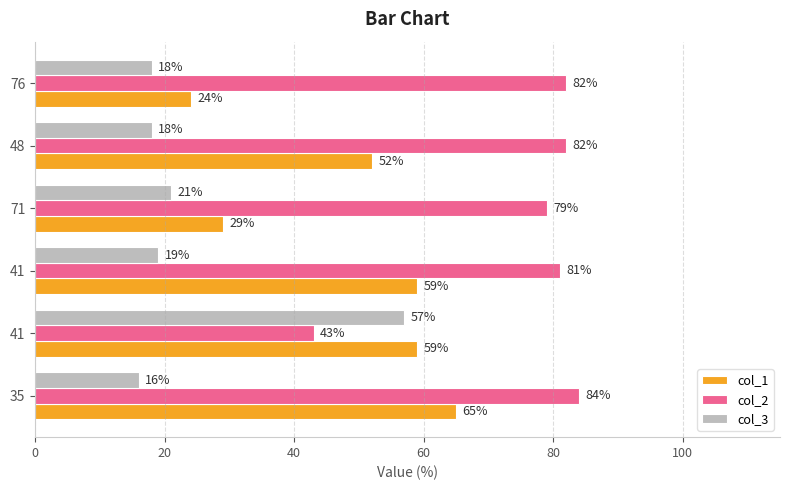

At how many categories does at least one series exceed 53?

6